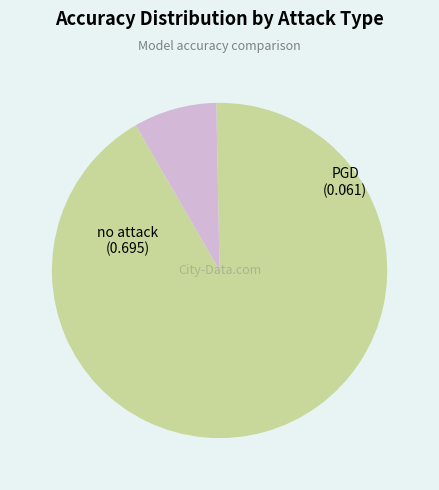

Count the number of slices in the pie.

2